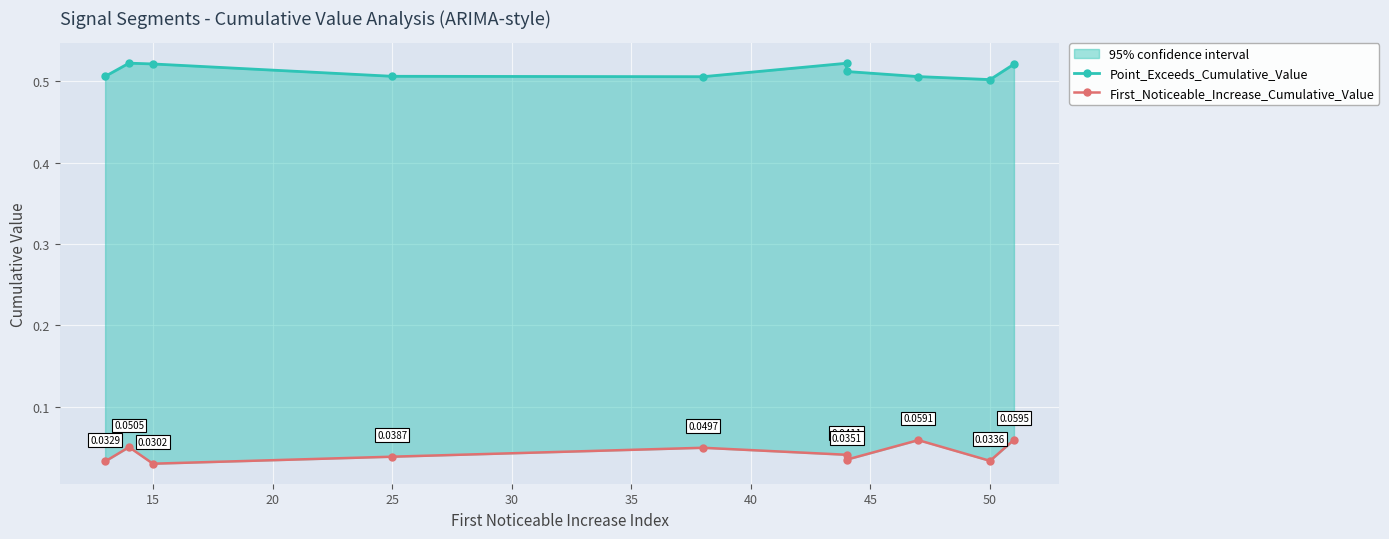

True or false: First_Noticeable_Increase_Cumulative_Value and Point_Exceeds_Cumulative_Value intersect in this chart.

False